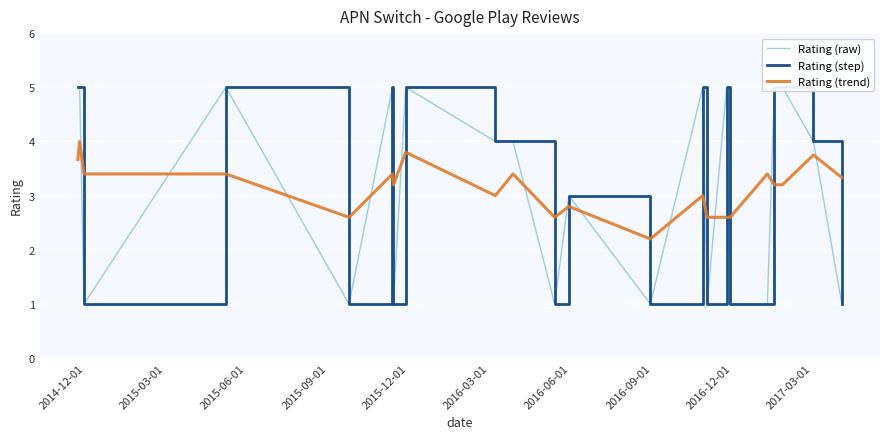

How many Rating (step) values are between 1 and 5?

22